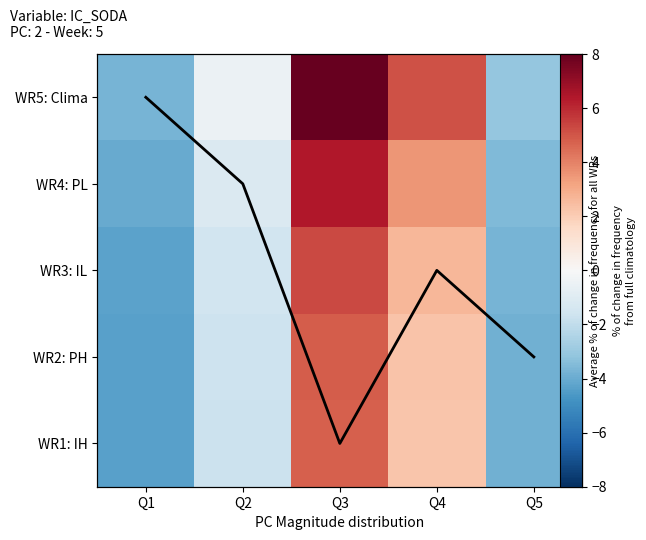

What is the highest value of the WR2: PH series?

4.9